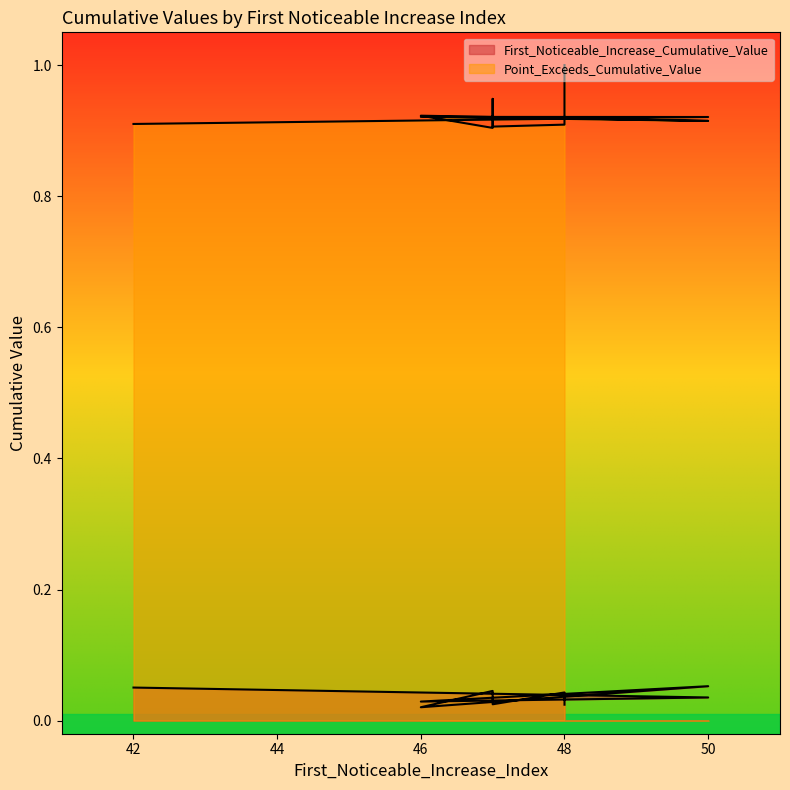

How many interior local valleys does the Point_Exceeds_Cumulative_Value series have?

3